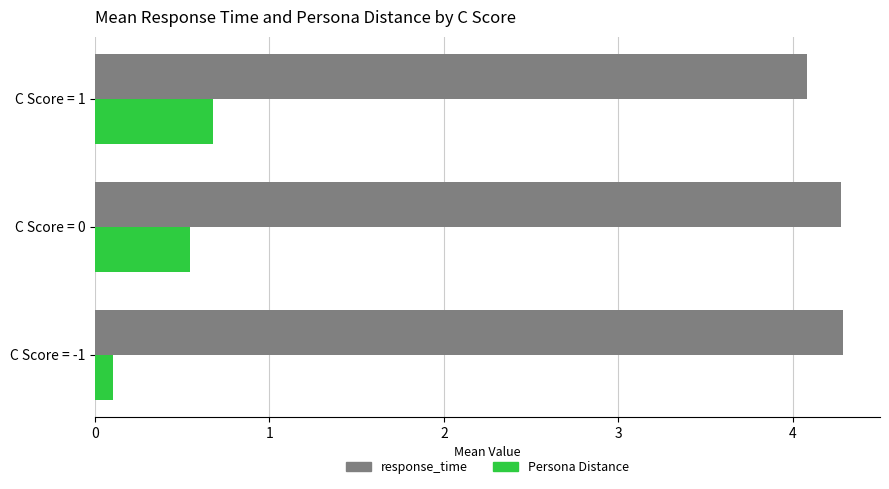

What are all the series names shown in the legend?

response_time, Persona Distance